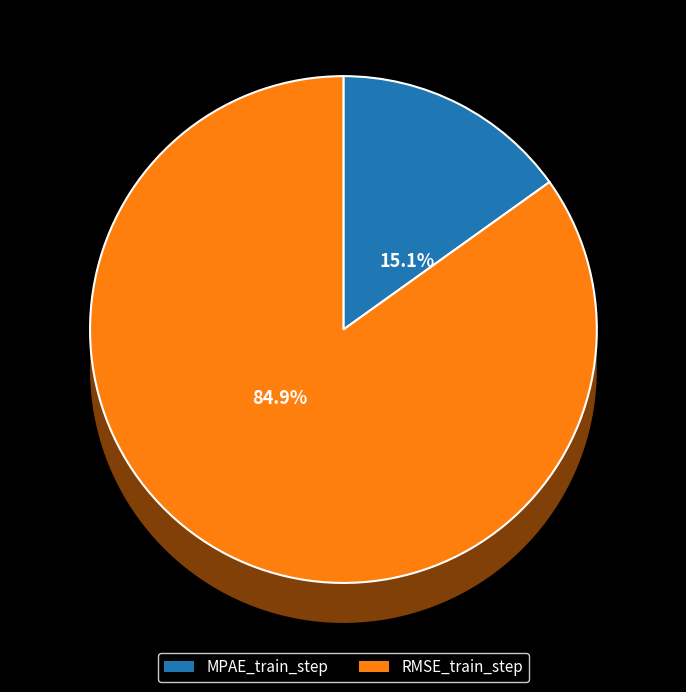

Rank the categories by value from lowest to highest.

MPAE_train_step, RMSE_train_step